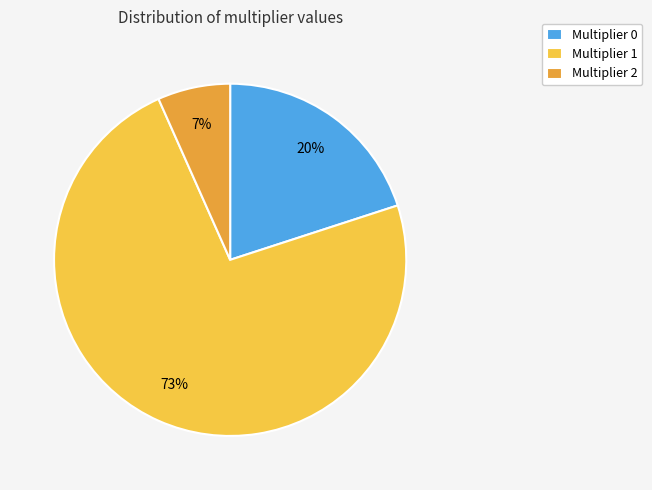

To the nearest percent, what is the average slice percentage?

33%